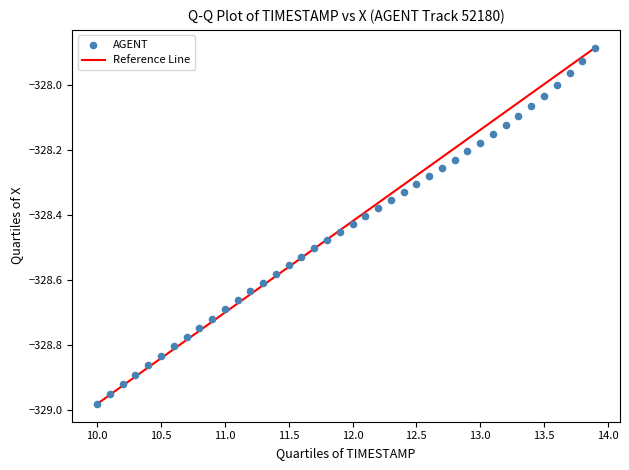

What is the range of X values (max minus min)?

3.9